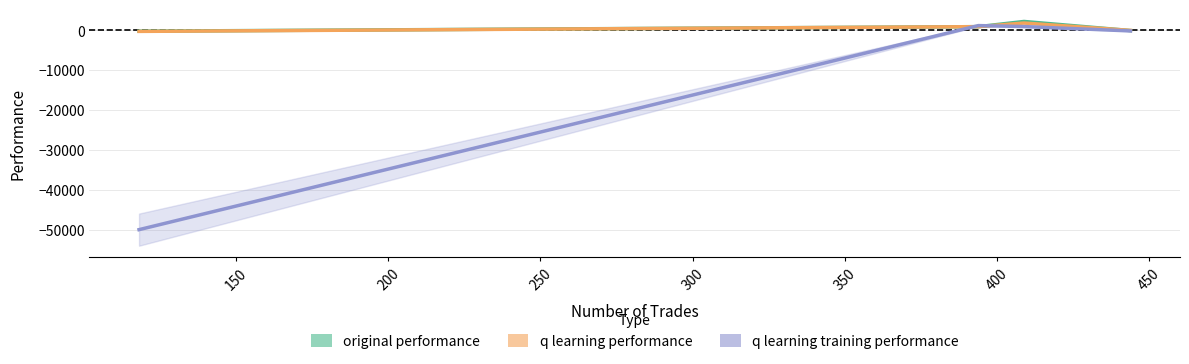

How many values in original performance are above zero?

2